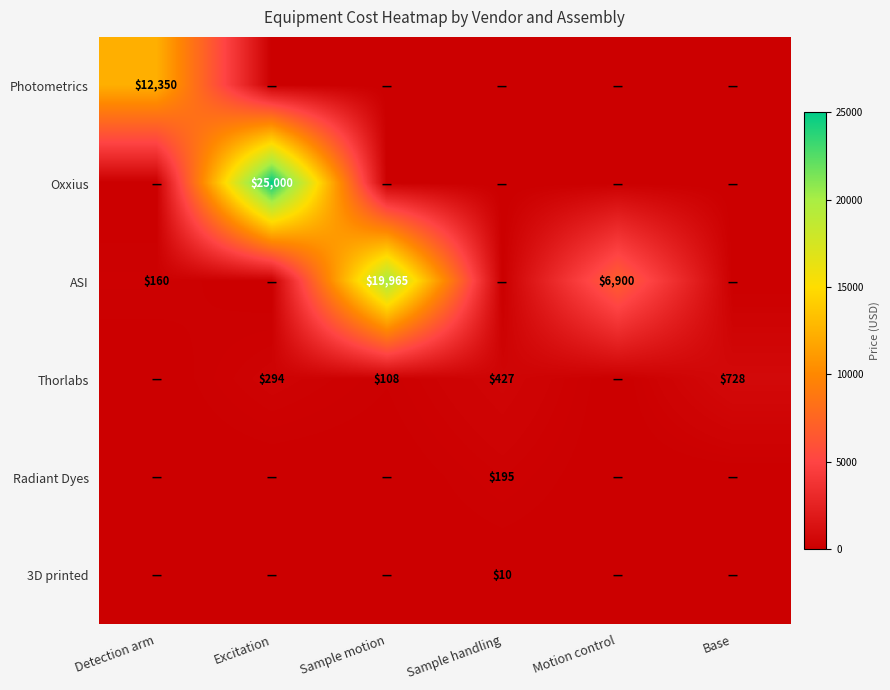

The value of 3D printed at Sample handling is 6. True or false?

False